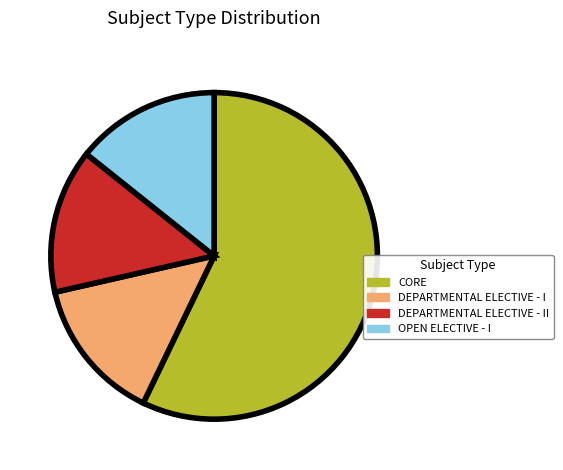

What is the ratio of the value at DEPARTMENTAL ELECTIVE - II to the value at DEPARTMENTAL ELECTIVE - I?

1.0